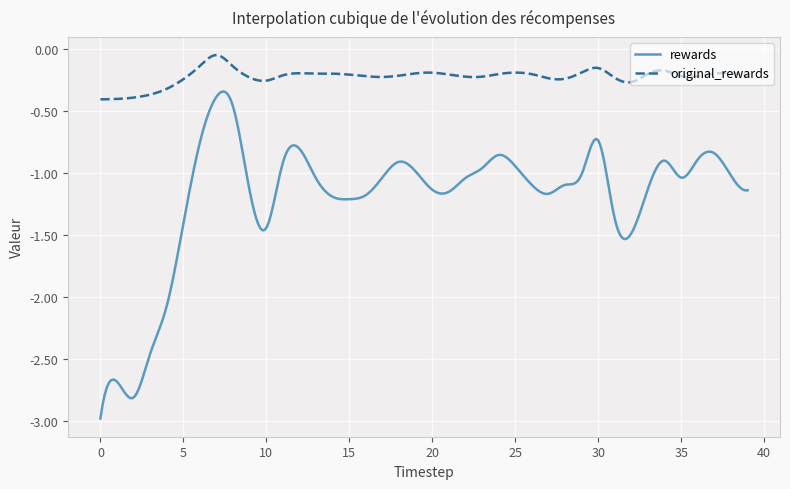

Rank the series by their average value, from lowest to highest.

rewards, original_rewards